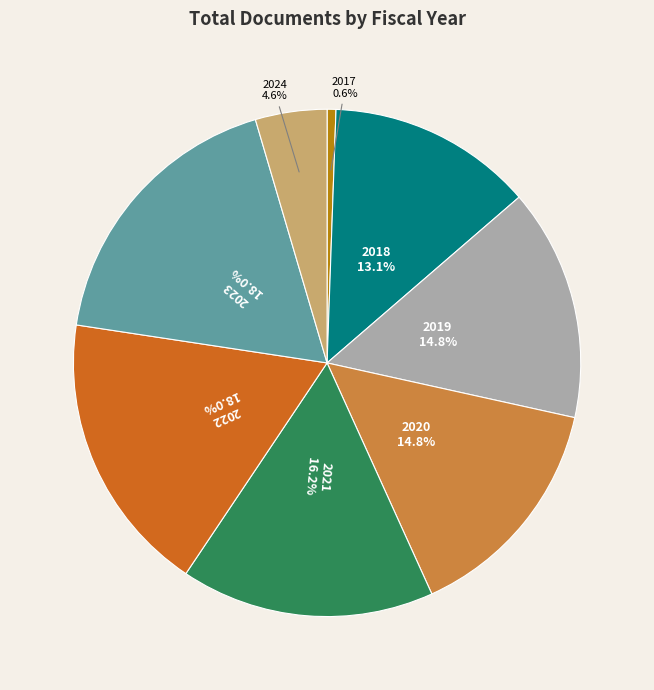

Approximately how many times larger is the value at 2023 compared to 2017?

32.1